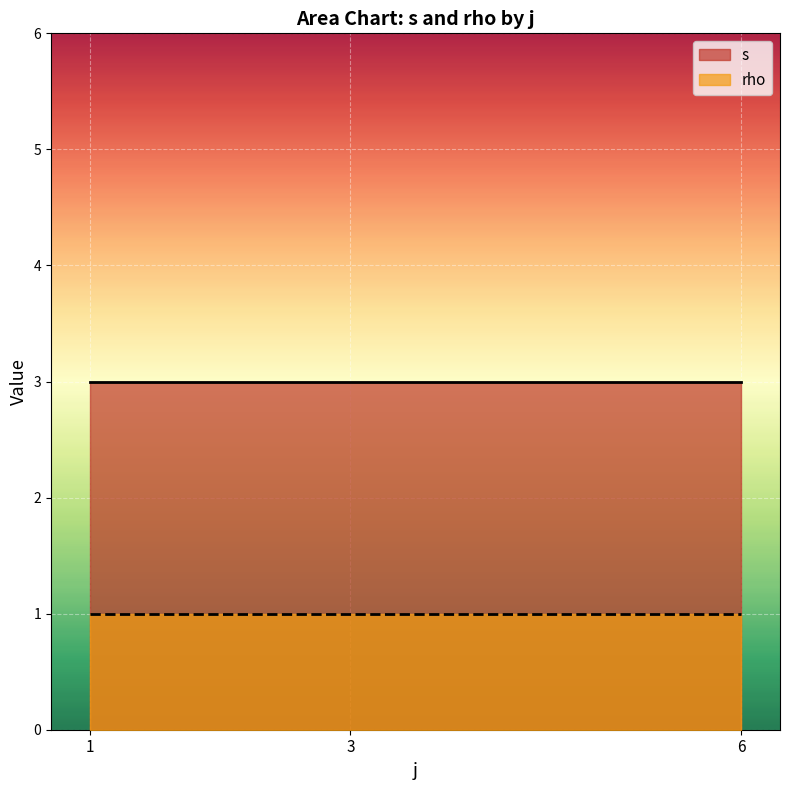

The value of rho at 6 is 1. True or false?

True